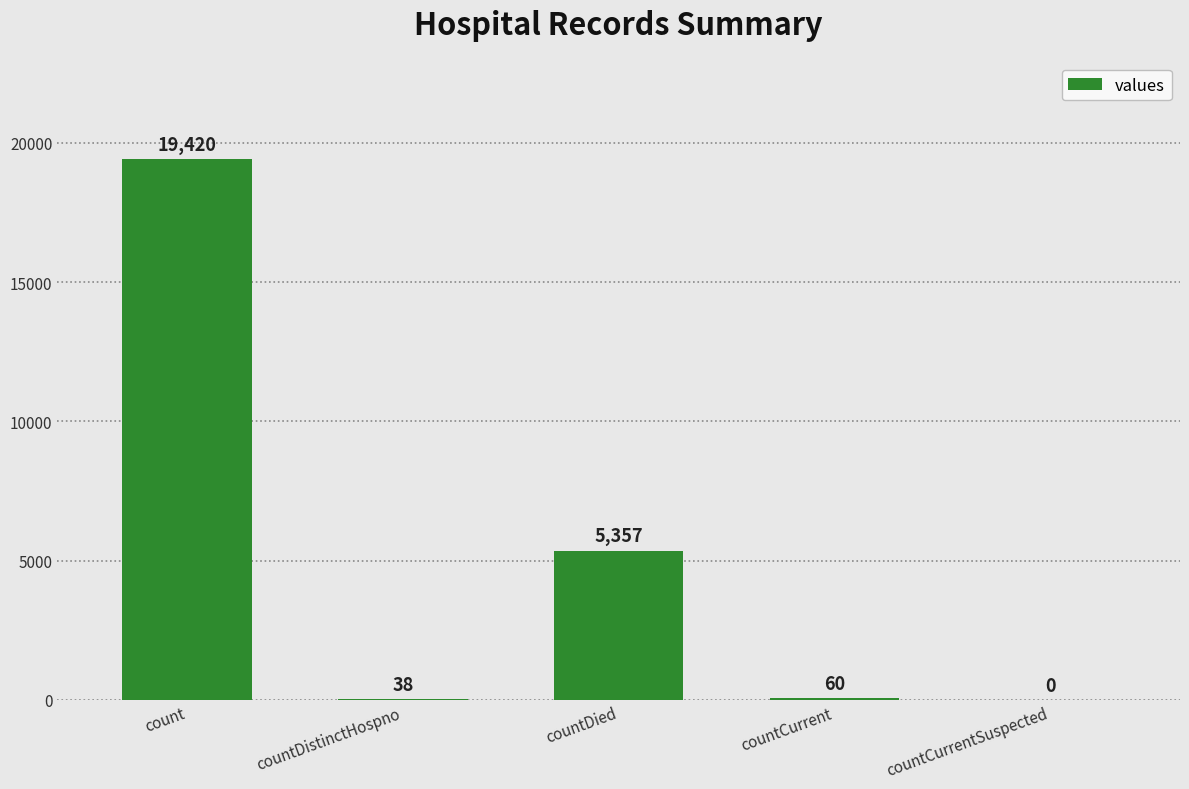

How many categories are shown in the chart?

5